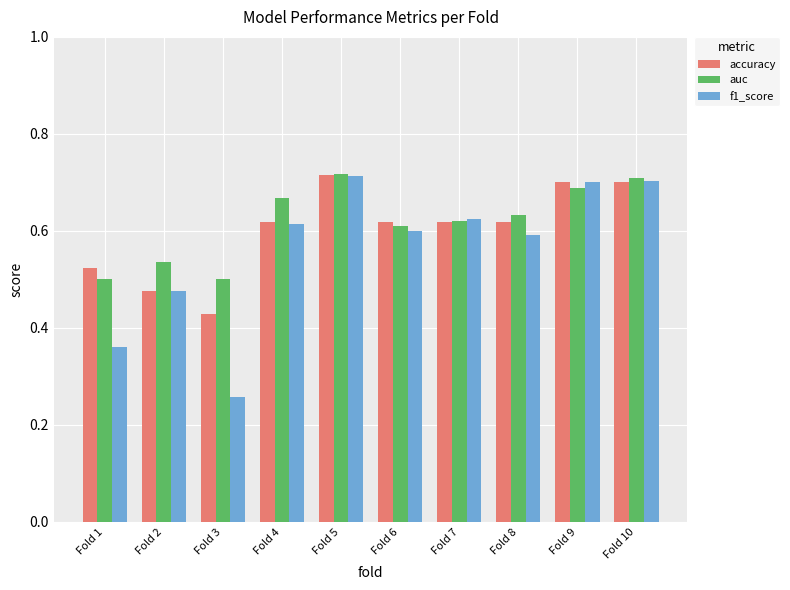

Count the accuracy values in the range 0 to 1.

10